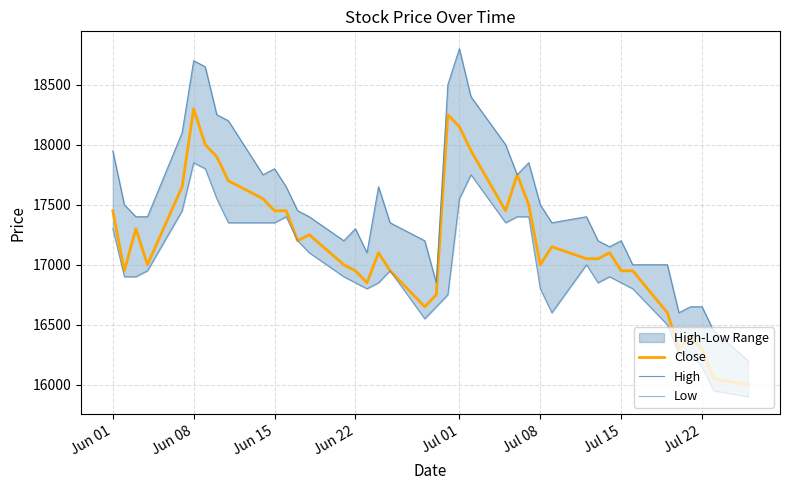

What is the difference between the maximum and second lowest values in the High series?

2350